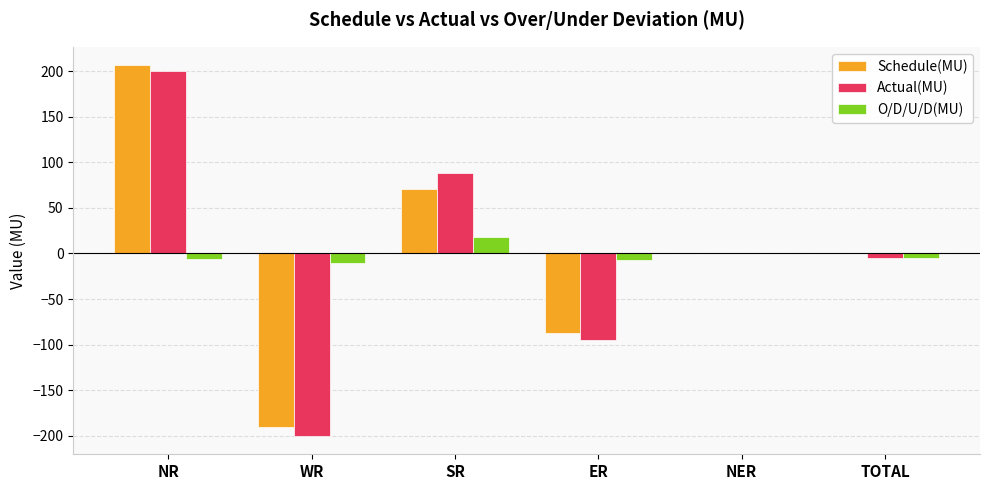

What is the total value across all series at SR?

177.6